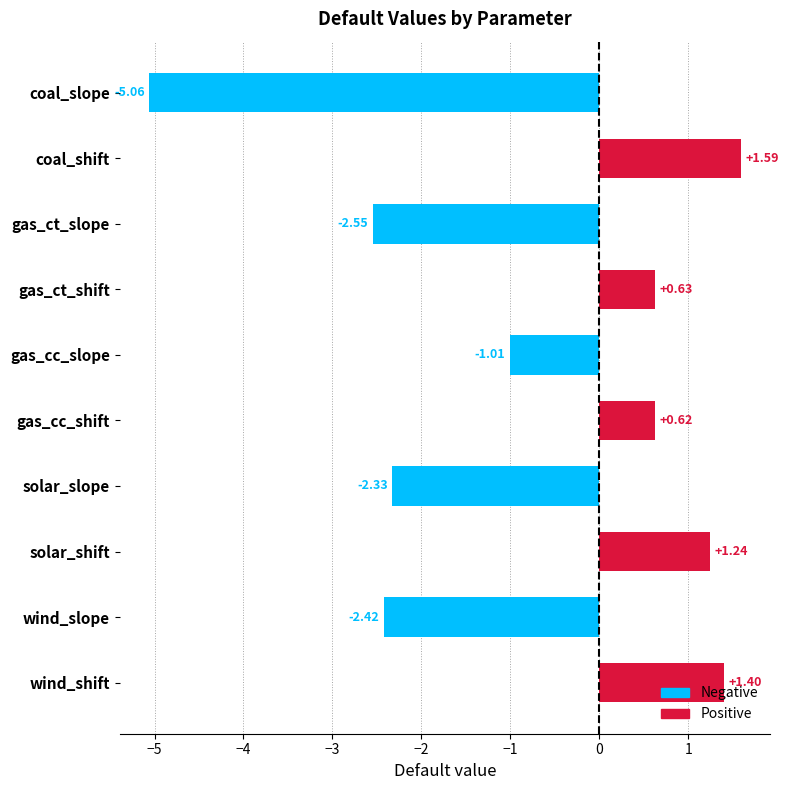

Approximately how many times larger is the value at solar_shift compared to wind_shift?

0.9